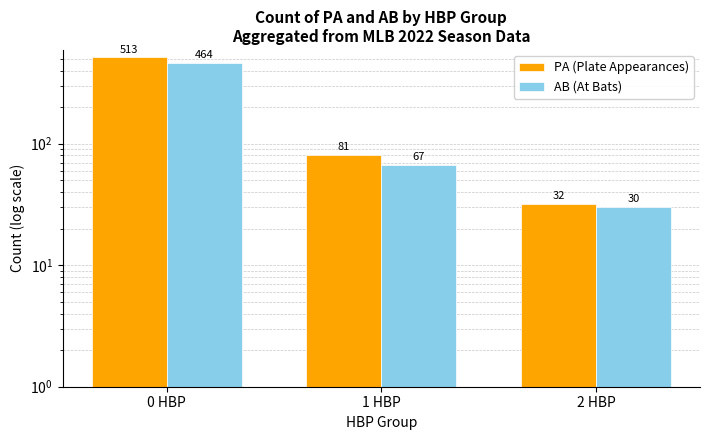

Which label corresponds to the largest value in the chart?

0 HBP